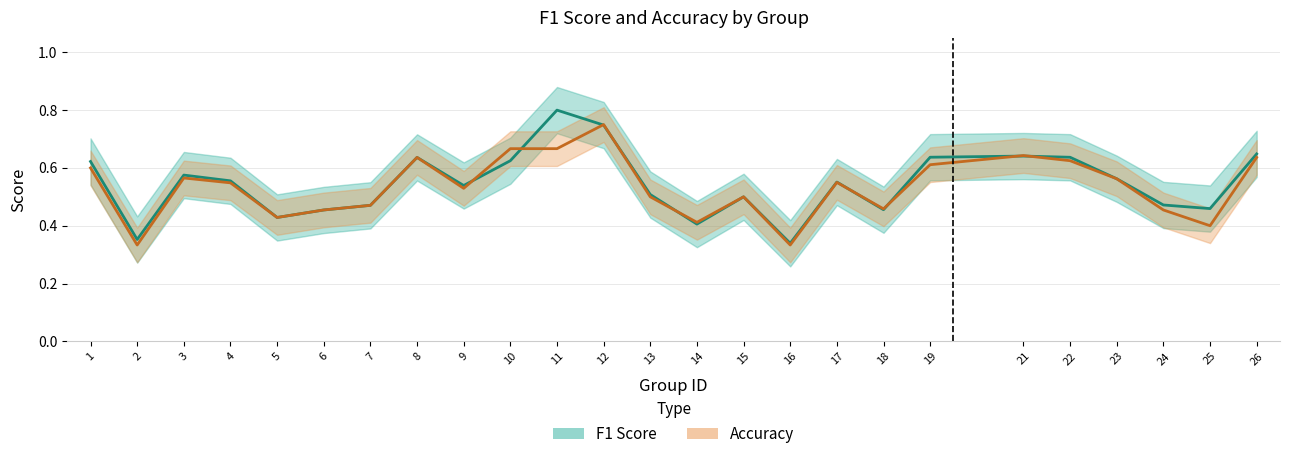

What is the total value across all series at 24?

0.9